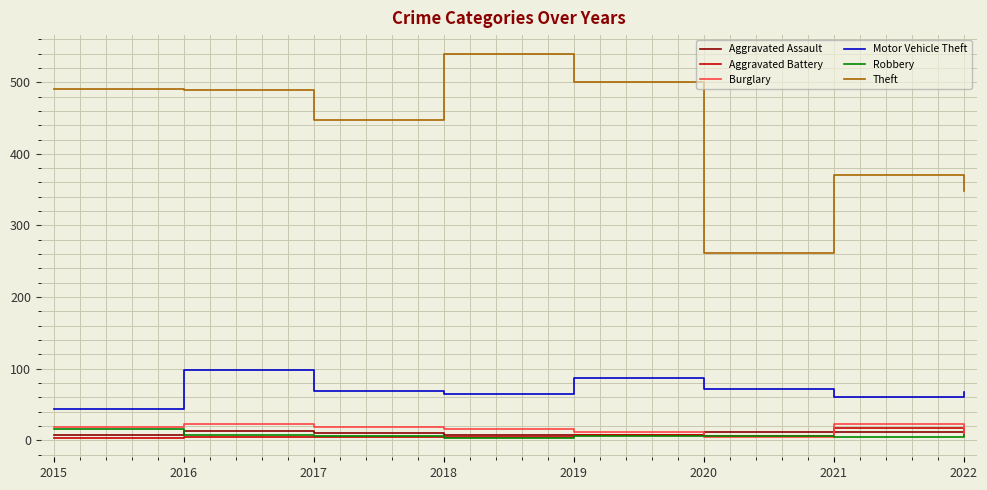

What value does the Motor Vehicle Theft series have at 2015?

43